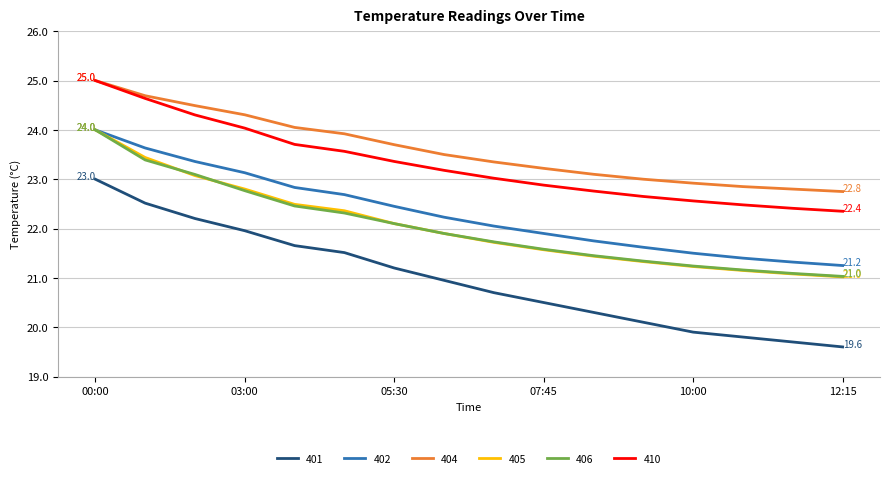

What is the highest value of the 402 series?

24.0